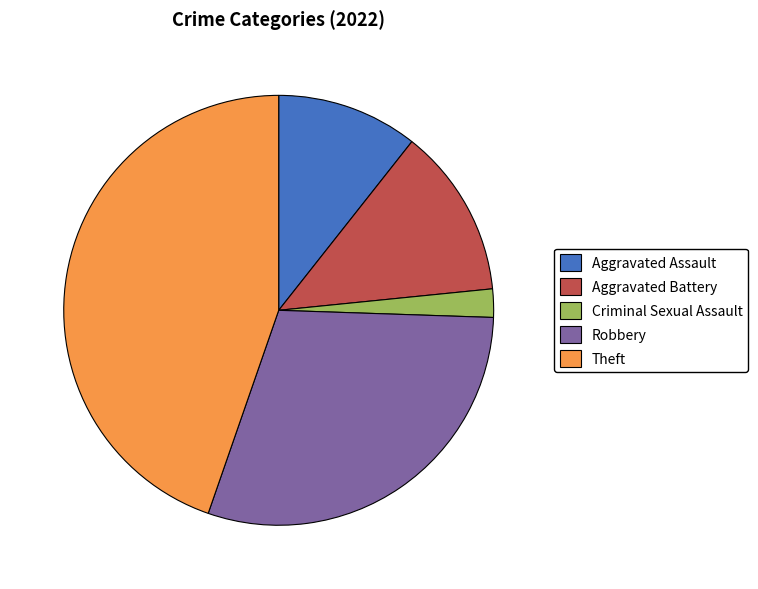

Which slice is the largest?

Theft